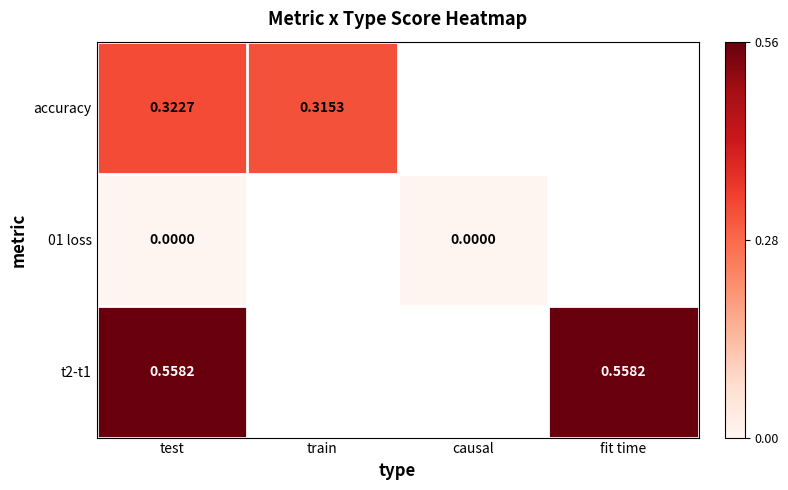

Is the value of accuracy at test greater than the value of t2-t1 at fit time?

No